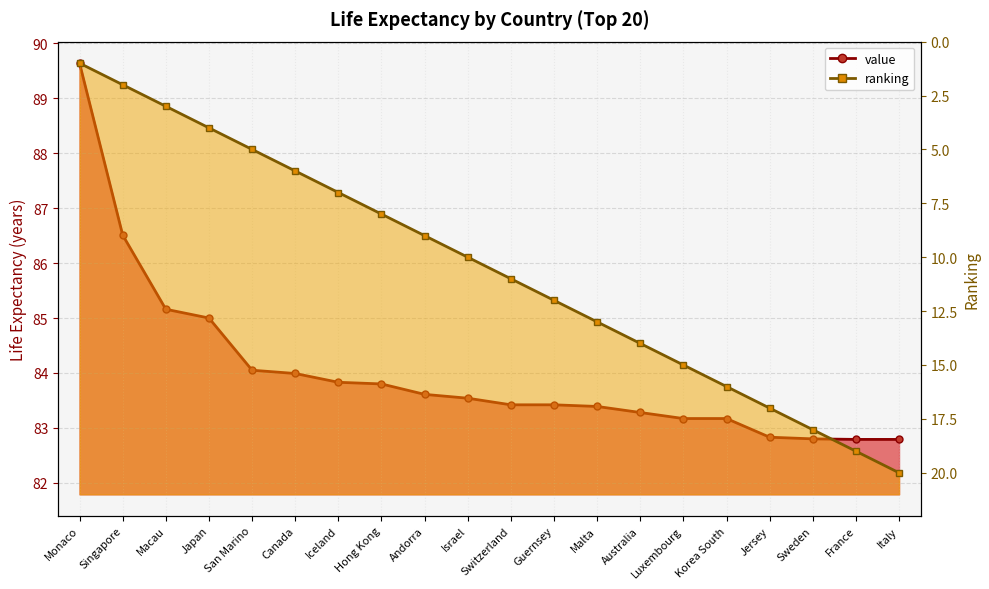

Reading left to right, transcribe all the data shown in this chart.

value: Monaco=89.6	Singapore=86.5	Macau=85.2	Japan=85.0	San Marino=84.0	Canada=84.0	Iceland=83.8	Hong Kong=83.8	Andorra=83.6	Israel=83.5	Switzerland=83.4	Guernsey=83.4	Malta=83.4	Australia=83.3	Luxembourg=83.2	Korea South=83.2	Jersey=82.8	Sweden=82.8	France=82.8	Italy=82.8
ranking: Monaco=1.0	Singapore=2.0	Macau=3.0	Japan=4.0	San Marino=5.0	Canada=6.0	Iceland=7.0	Hong Kong=8.0	Andorra=9.0	Israel=10.0	Switzerland=11.0	Guernsey=12.0	Malta=13.0	Australia=14.0	Luxembourg=15.0	Korea South=16.0	Jersey=17.0	Sweden=18.0	France=19.0	Italy=20.0